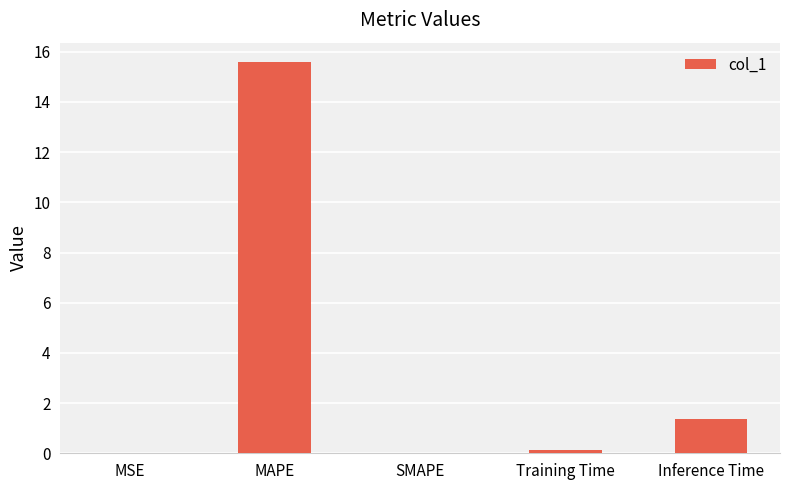

What is the maximum value shown in the chart?

15.6